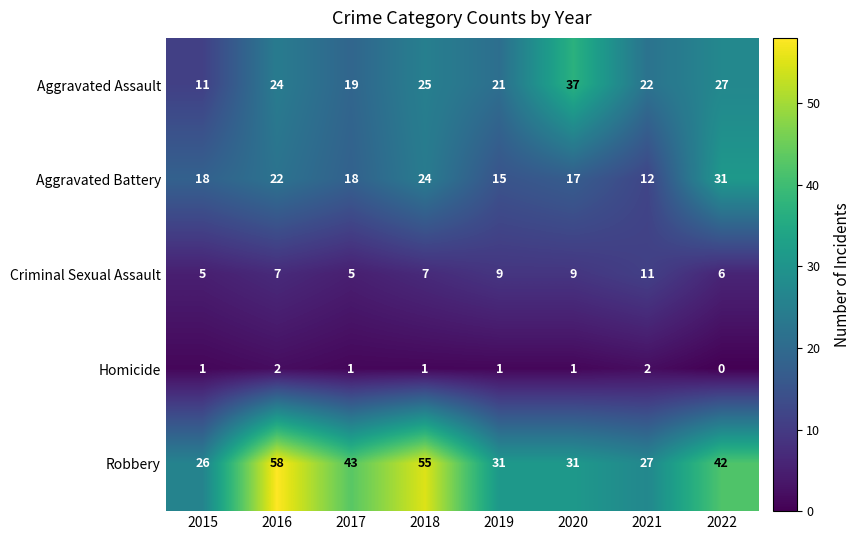

What is the difference between the highest and lowest values at 2021?

25